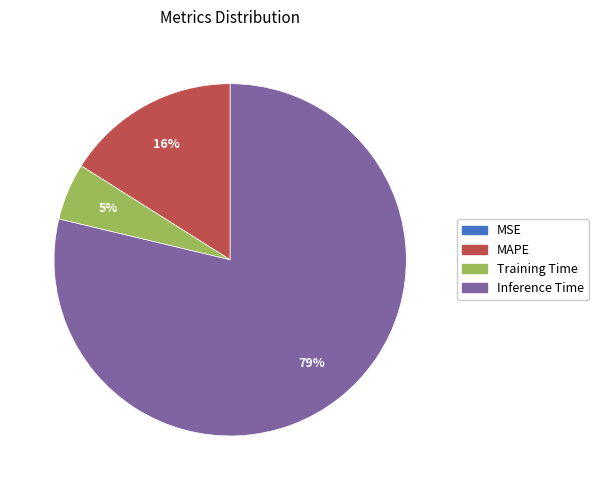

To the nearest percent, what is the difference between the largest and smallest slice percentages?

79%